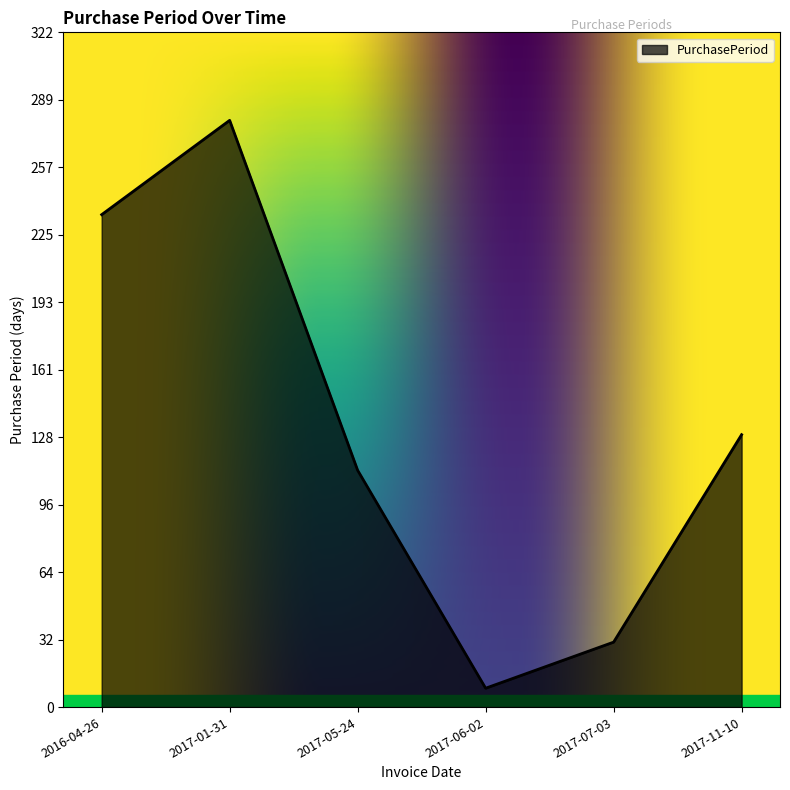

Count the number of categories in the chart.

6